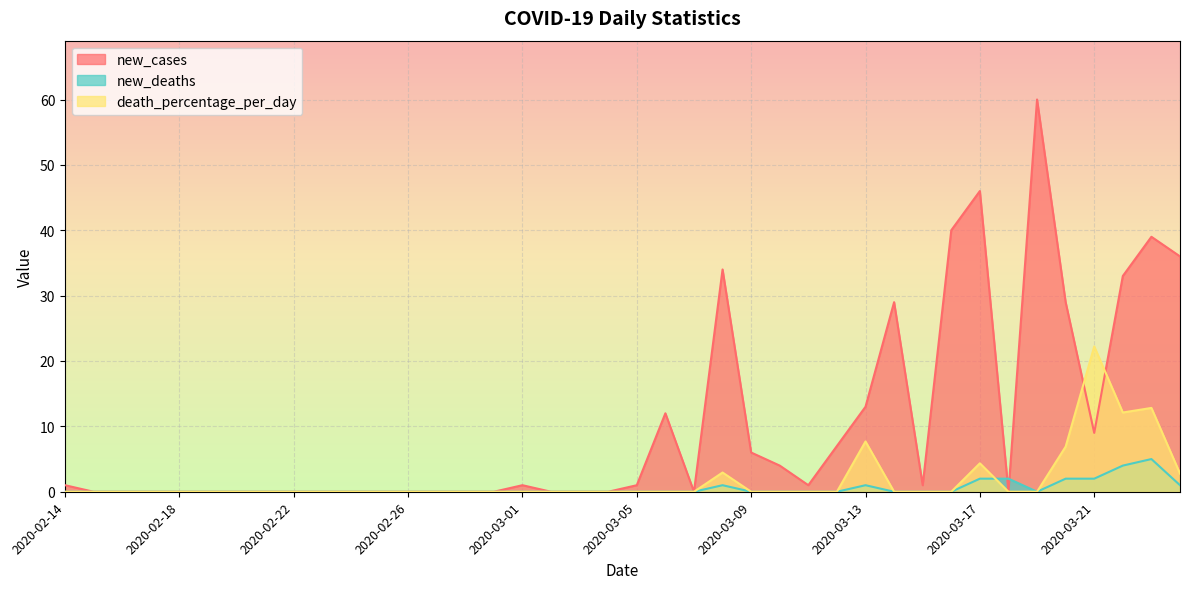

At how many categories does at least one series exceed 6?

13